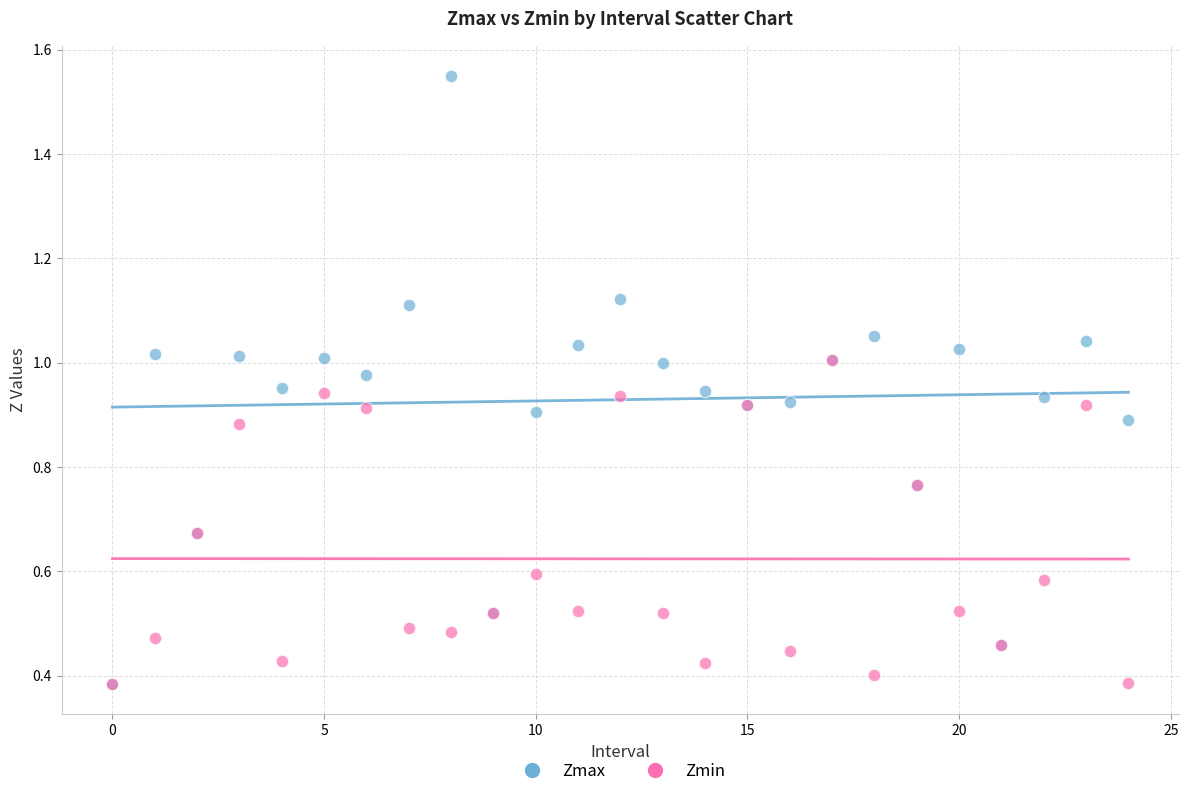

What are all the series names shown in the legend?

Zmax, Zmin